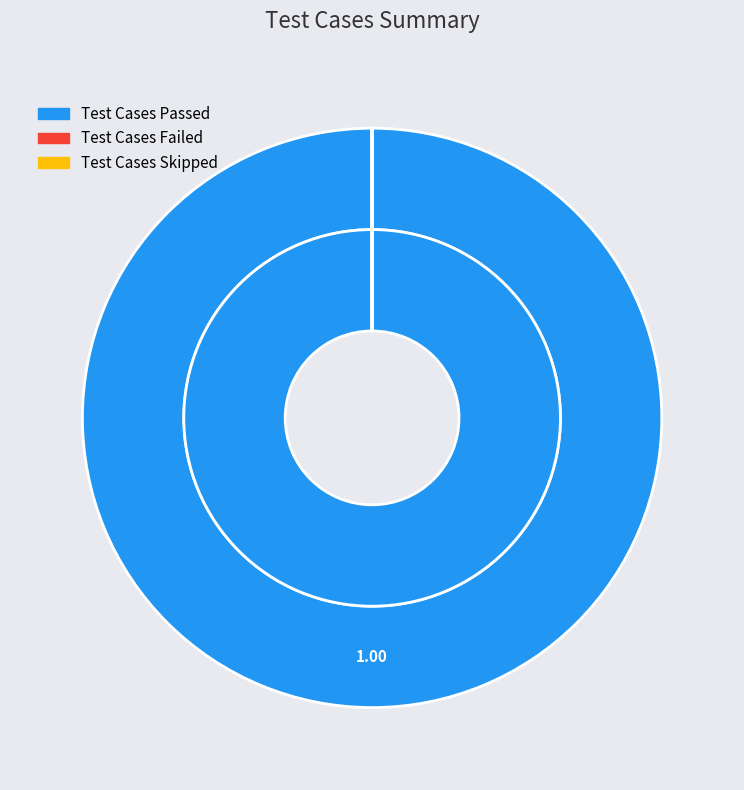

How much of the chart is everything except Test Cases Failed?

100.0%